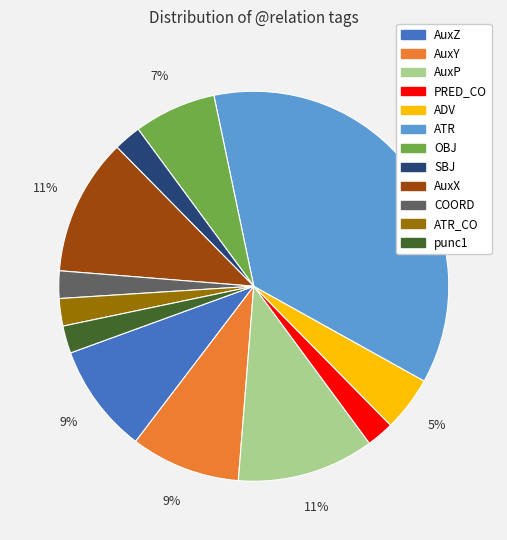

Is there a majority slice in this chart?

No